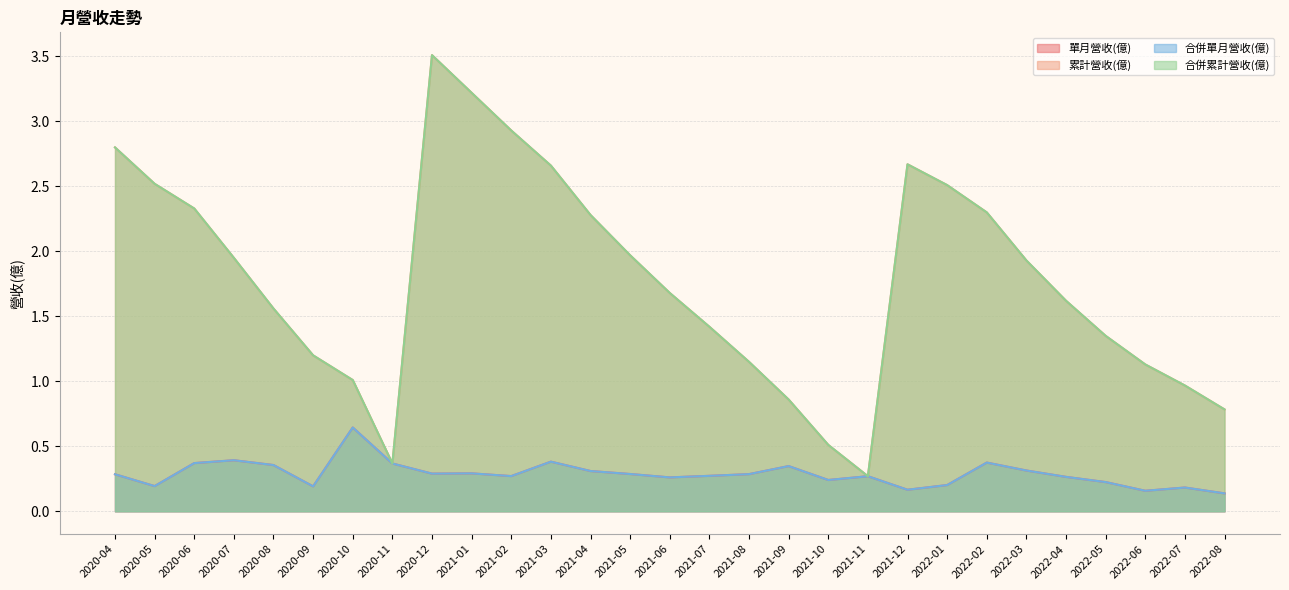

How many lines are shown in the chart?

4